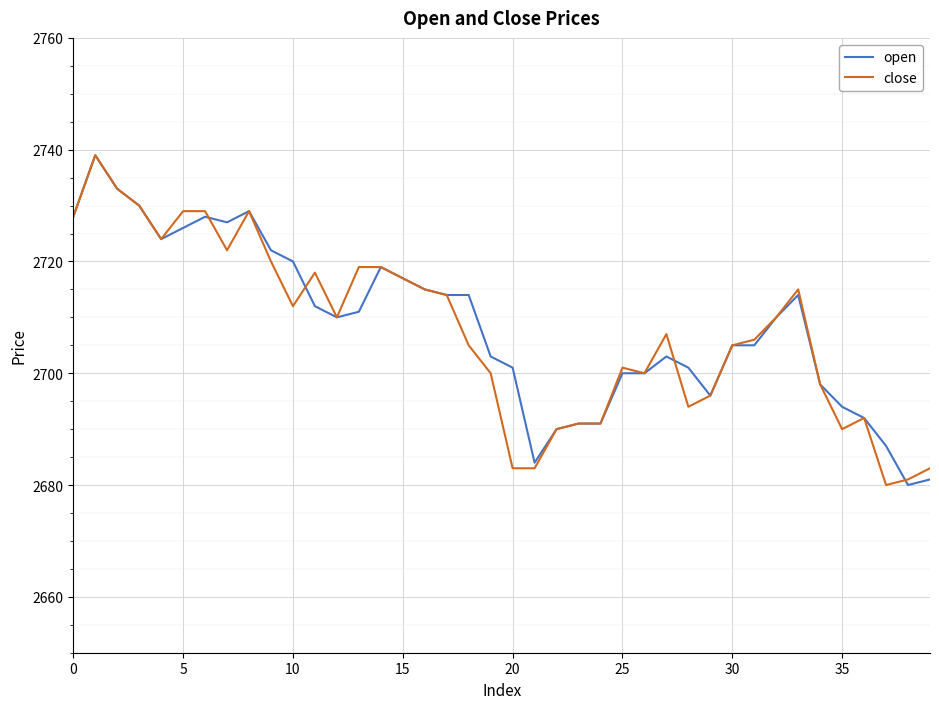

What is the lowest value of the close series?

2680